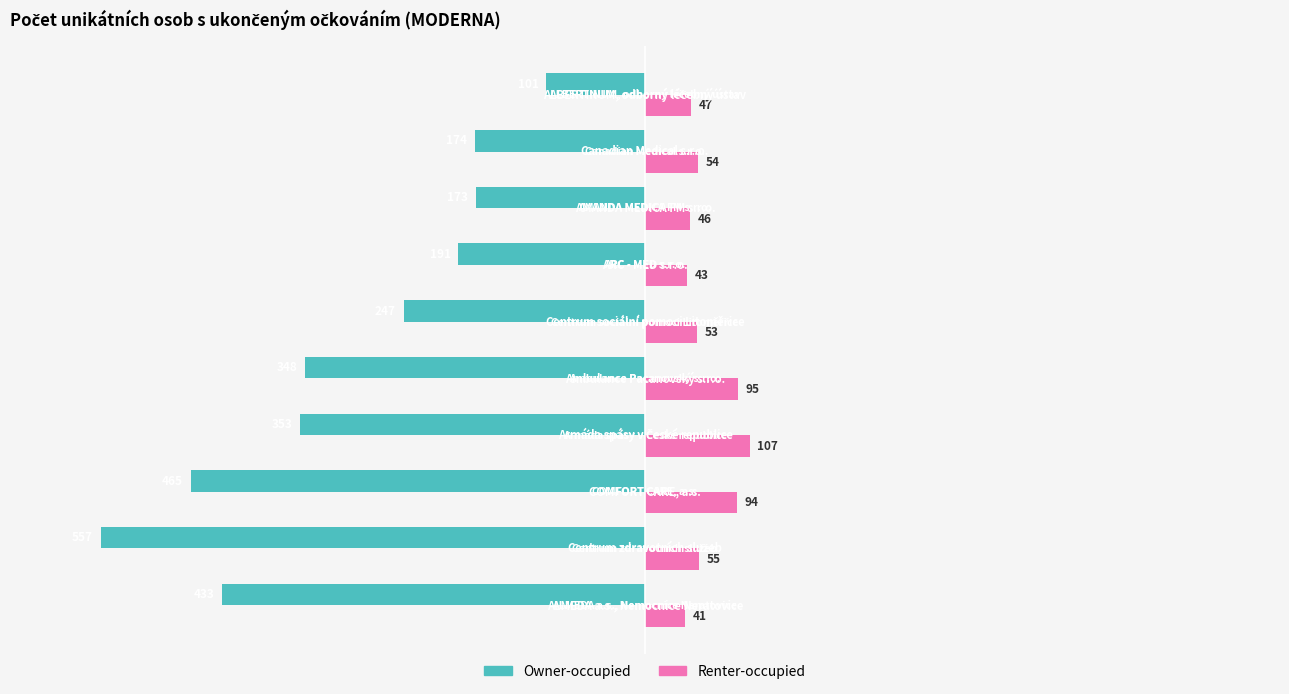

What is the average value of the Owner-occupied series?

-304